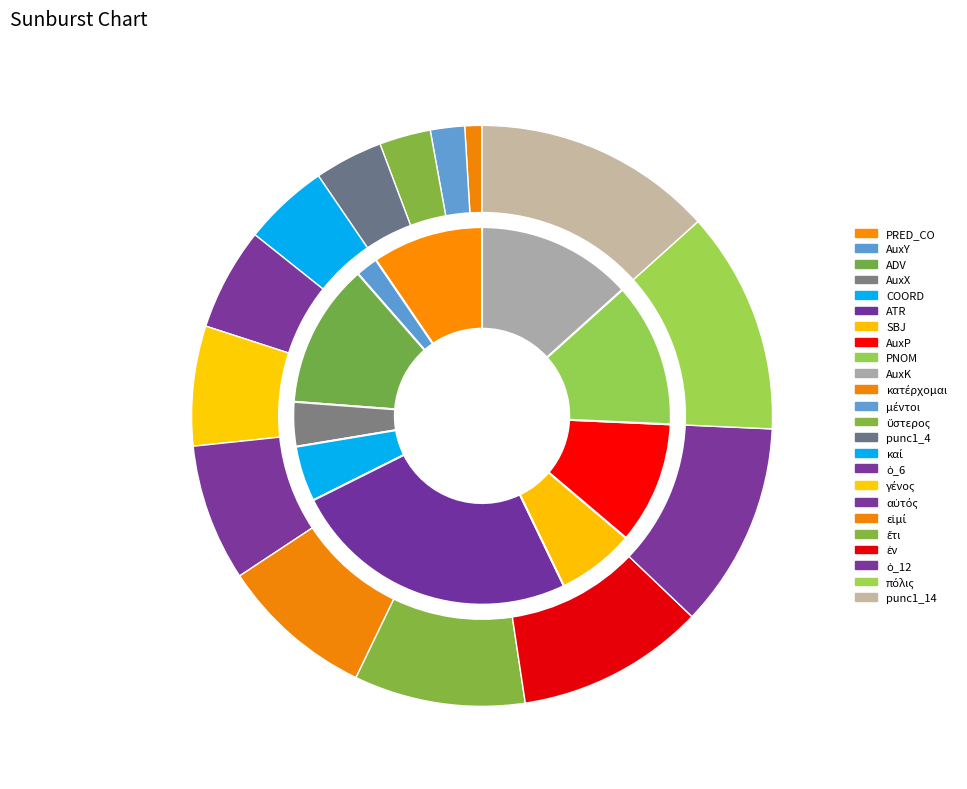

What percentage is NOT represented by ὁ_12?

88.6%